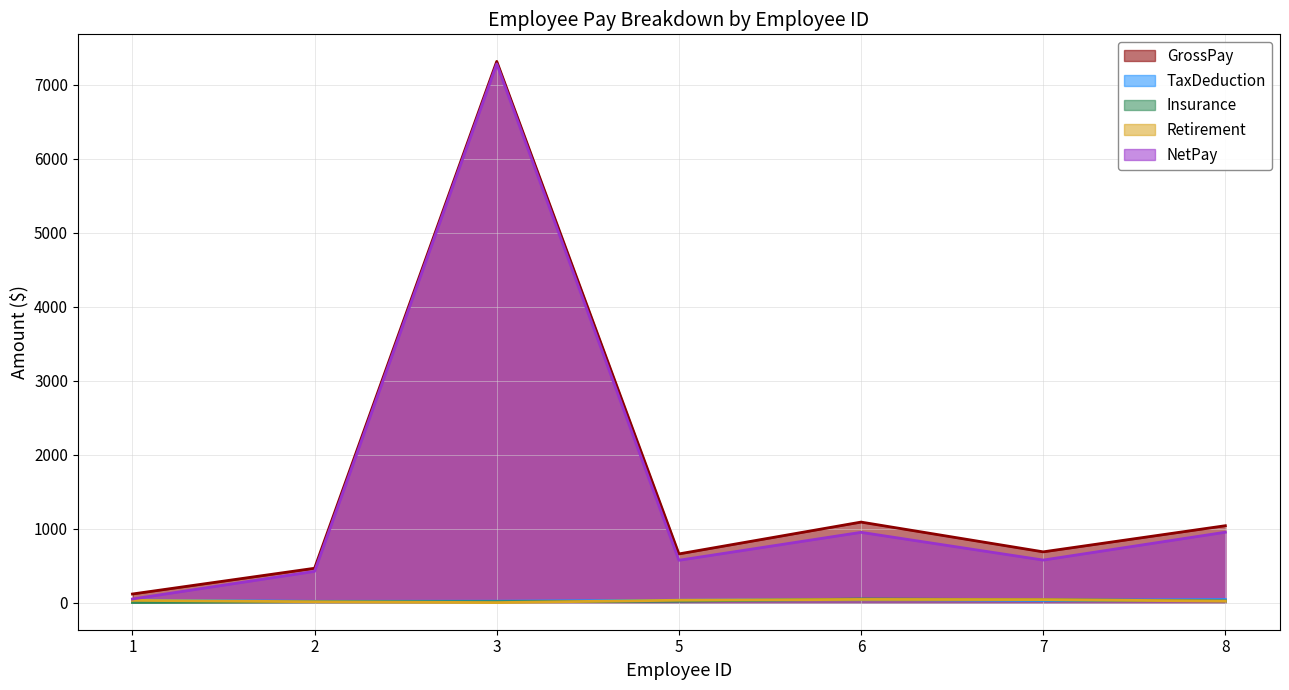

Between 2 and 5, which series saw the biggest shift?

GrossPay